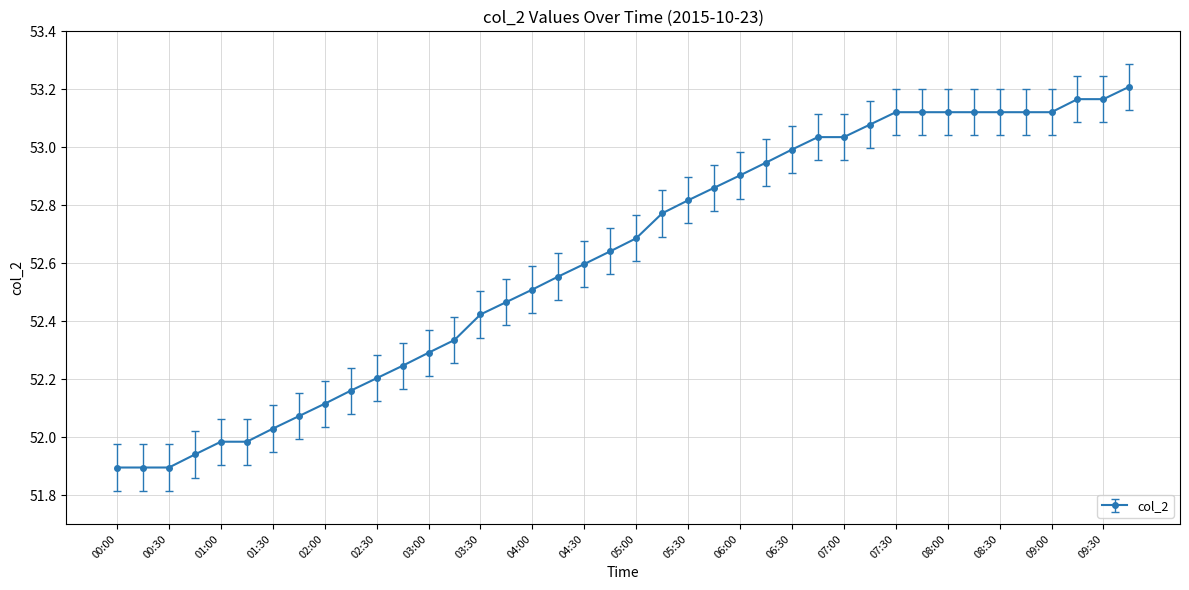

What is the sum of all values?

2104.7